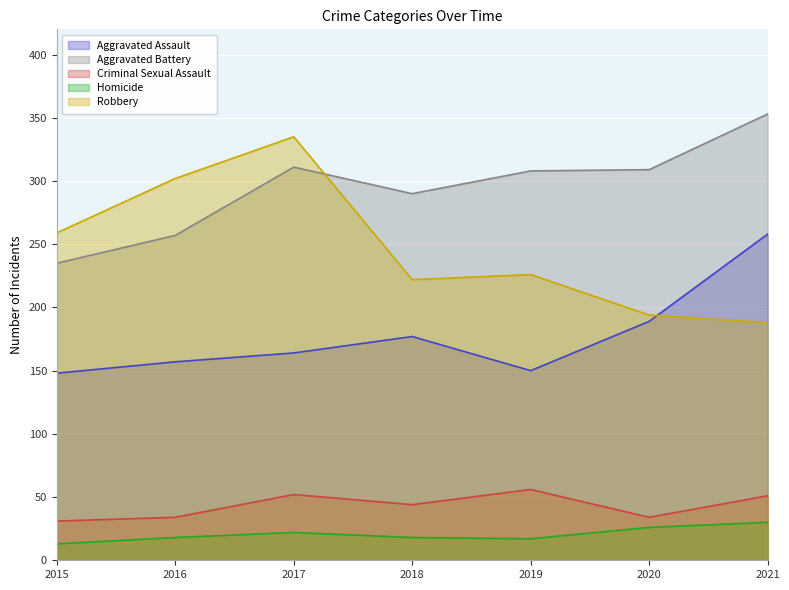

Reading right to left, what are all the values shown in this chart?

Aggravated Assault: 2021=258	2020=189	2019=150	2018=177	2017=164	2016=157	2015=148
Aggravated Battery: 2021=353	2020=309	2019=308	2018=290	2017=311	2016=257	2015=235
Criminal Sexual Assault: 2021=51	2020=34	2019=56	2018=44	2017=52	2016=34	2015=31
Homicide: 2021=30	2020=26	2019=17	2018=18	2017=22	2016=18	2015=13
Robbery: 2021=188	2020=194	2019=226	2018=222	2017=335	2016=302	2015=259